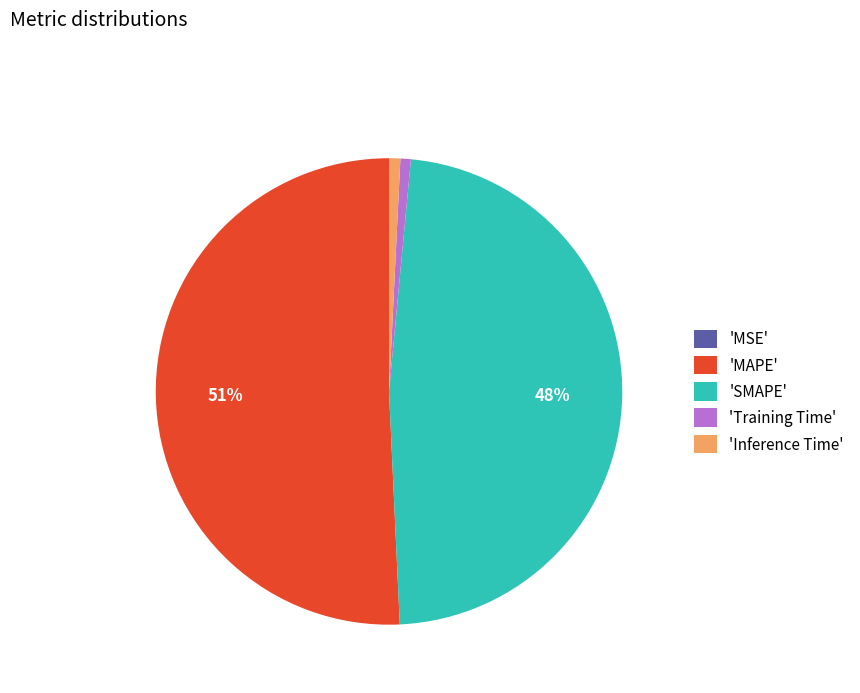

What is the majority slice?

'MAPE'